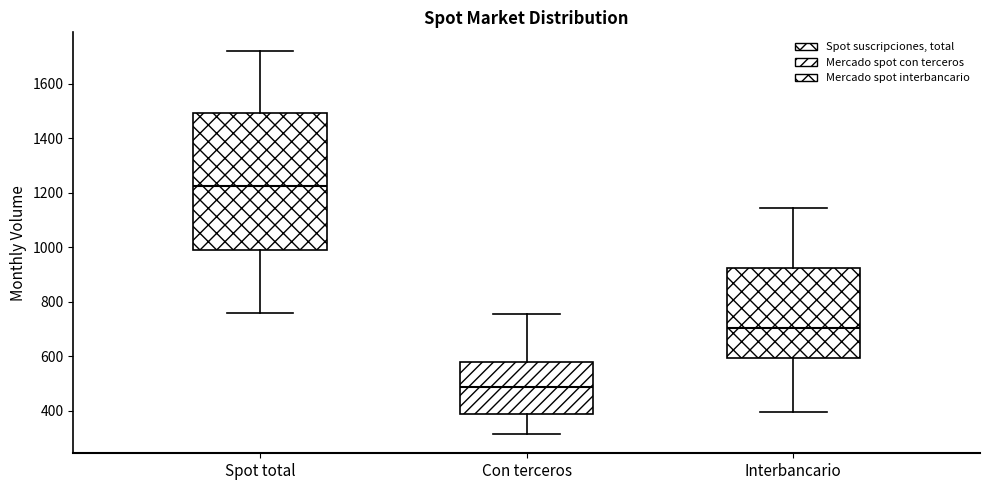

Reading left to right, read every box against the y-axis: the position of its median line, the range the box covers, and the ends of its whiskers. The values are not printed on the chart, so give them approximately, as read against the axis.

Spot total: median 1220, box 1000 to 1500, whiskers 760 to 1720
Con terceros: median 480, box 380 to 580, whiskers 320 to 760
Interbancario: median 700, box 600 to 920, whiskers 400 to 1140